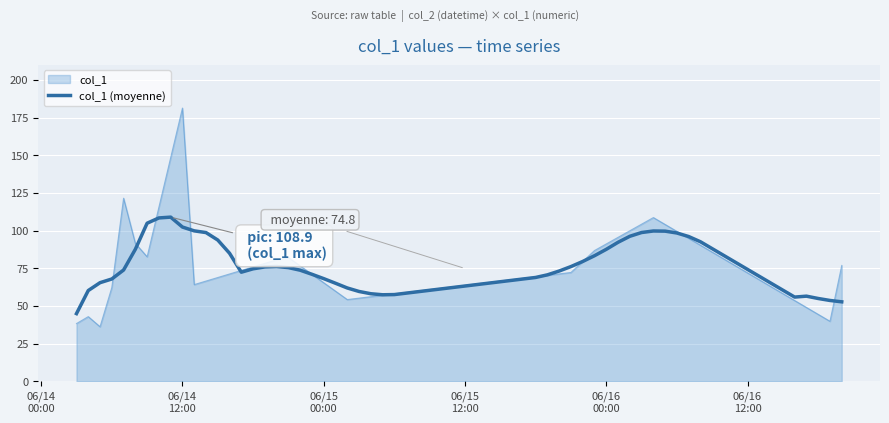

Which series has the widest spread of values?

col_1